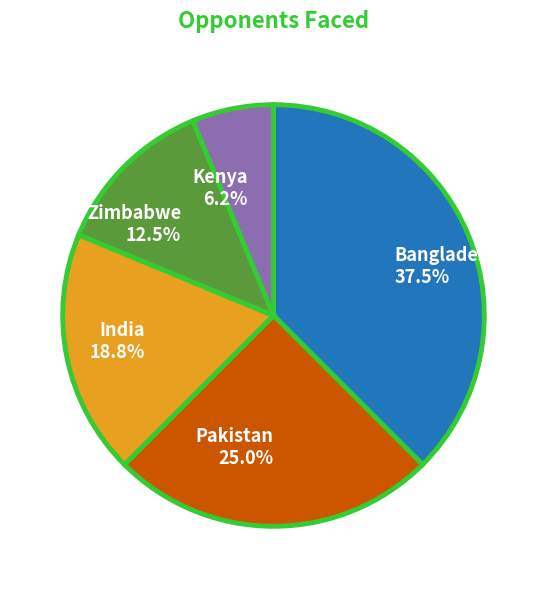

Does any single category account for the majority?

No